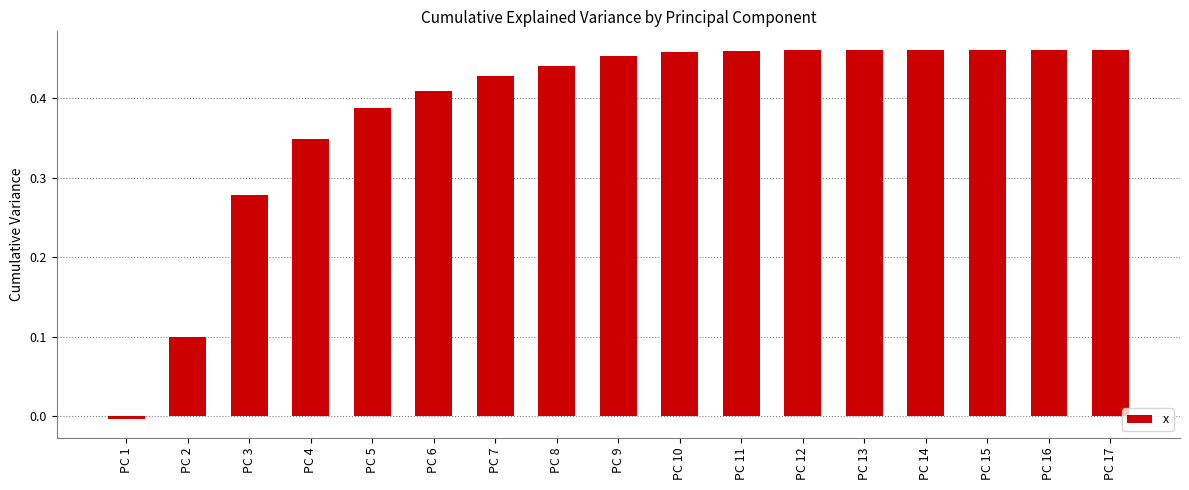

What is the sum of all values?

6.5